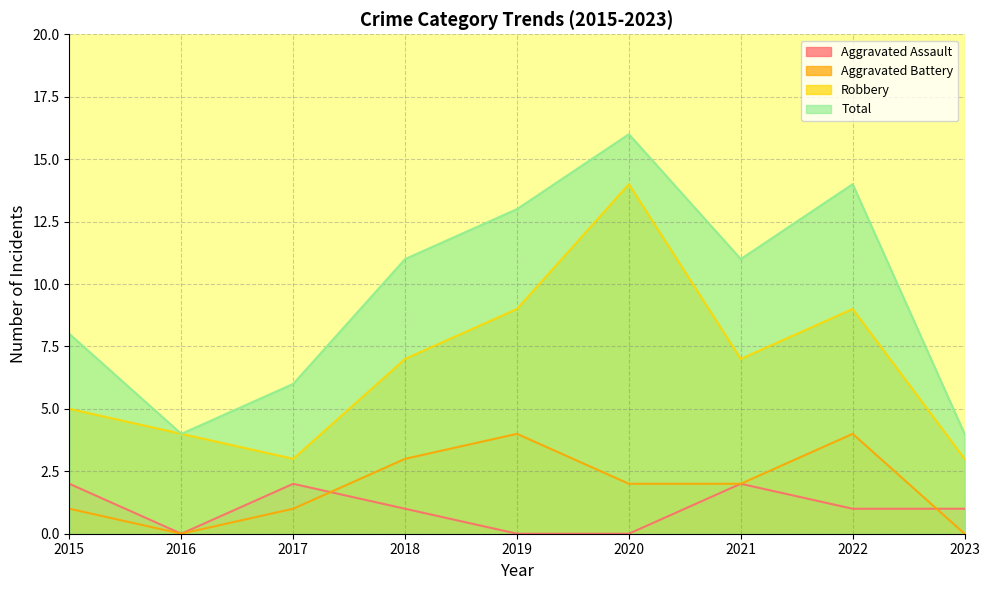

At how many categories does at least one series exceed 13?

2